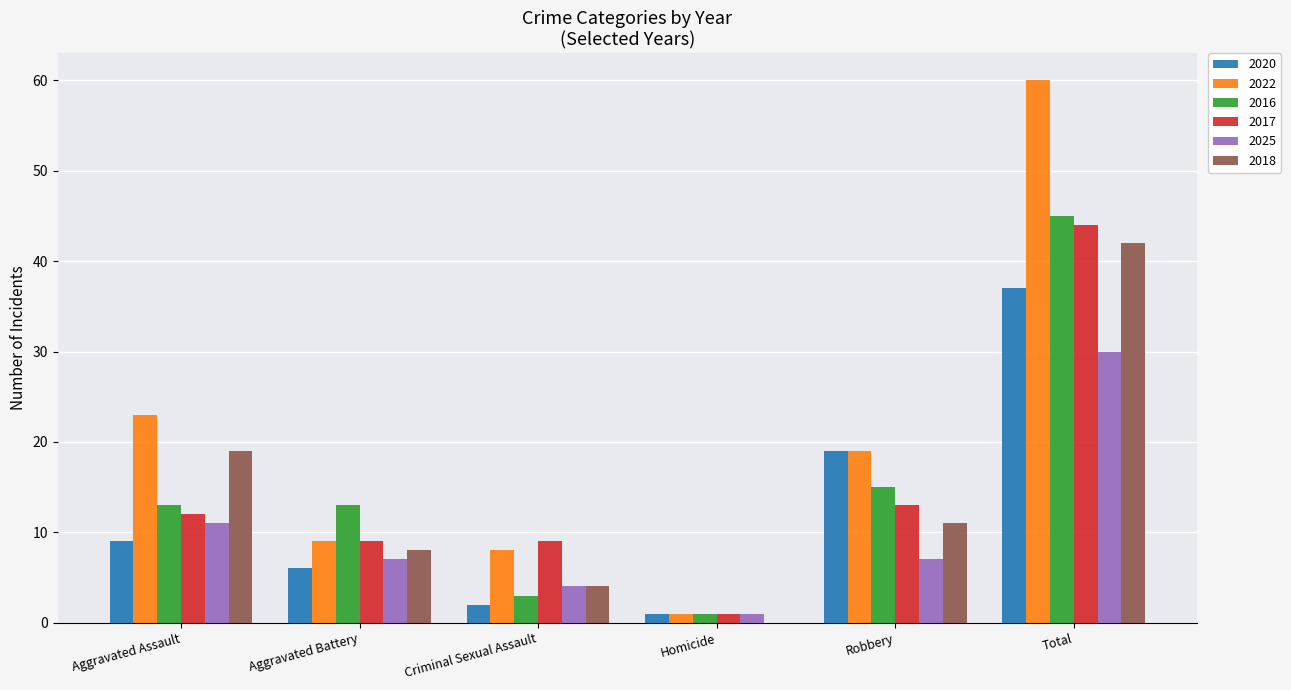

What is the sum of all 2025 values?

60